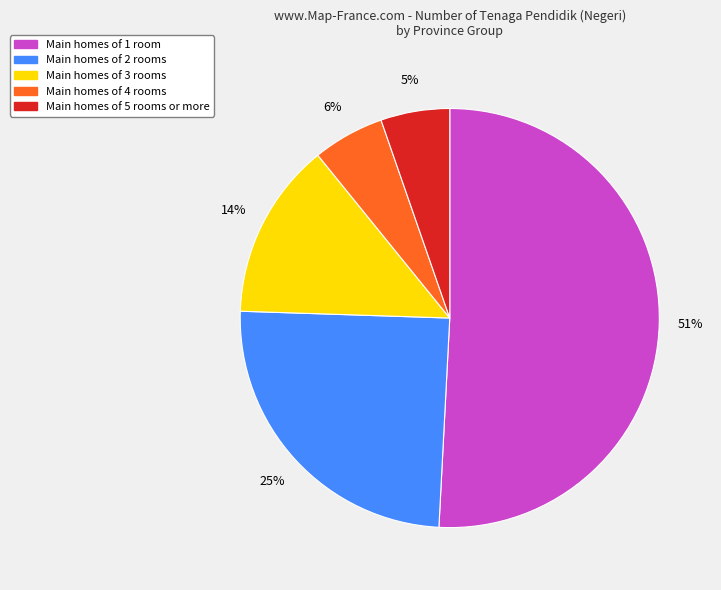

Does any single category account for the majority?

Yes